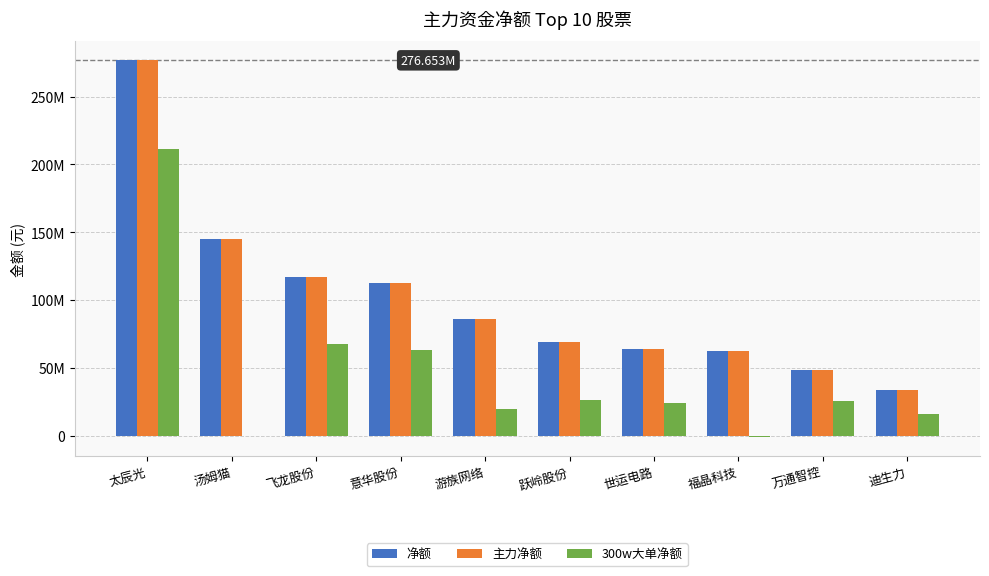

What are all the series names shown in the legend?

净额, 主力净额, 300w大单净额